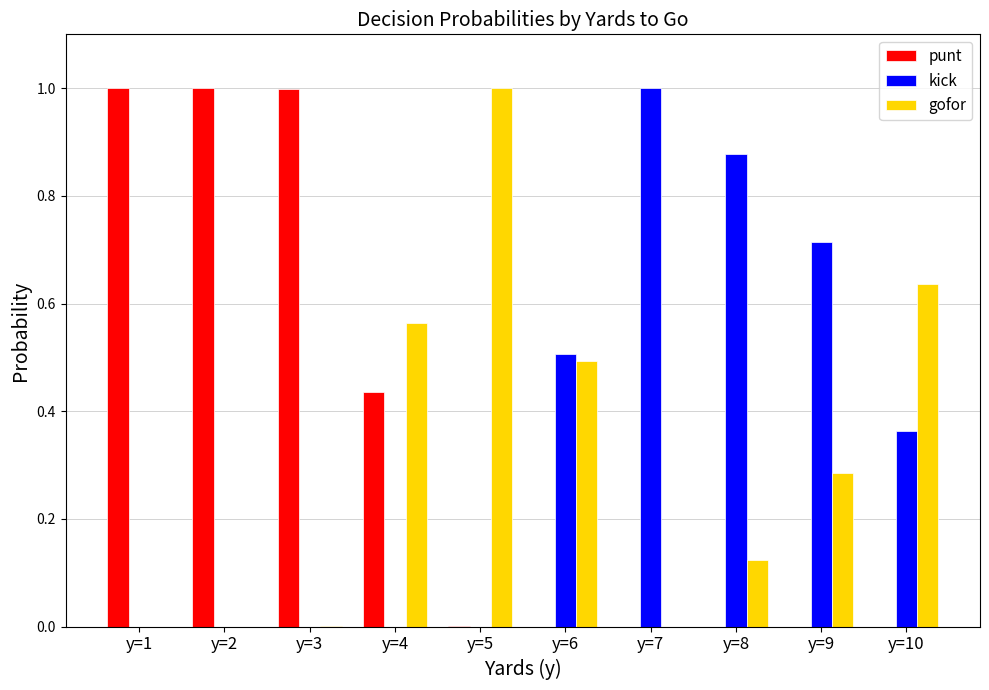

What is the total value across all series at y=1?

1.0